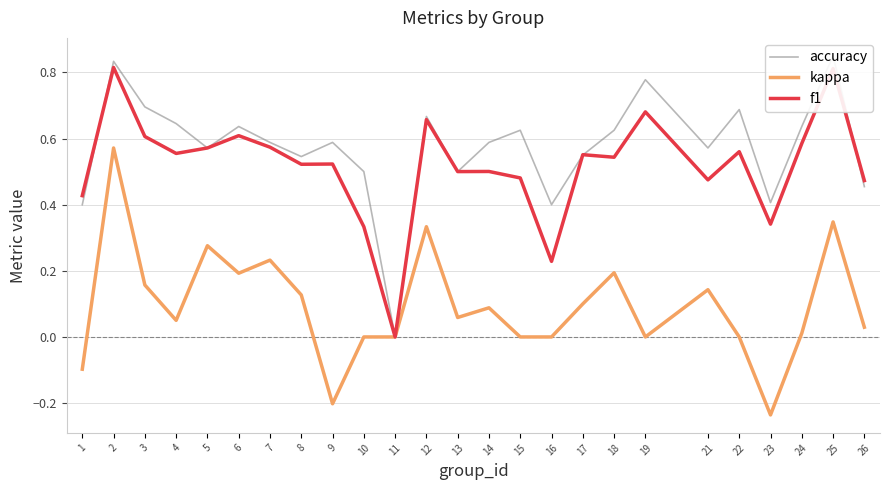

What is the difference between the second highest and minimum values in the accuracy series?

0.8